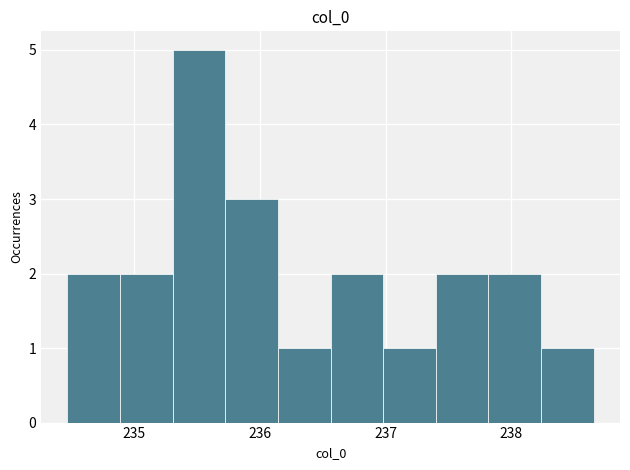

Reading left to right, transcribe this chart: for each bar, give the range it covers on the x-axis and its height. Neither the bar edges nor the heights are printed on the chart, so give them approximately, as read against the axes.

234.5 to 234.9: 2
234.9 to 235.3: 2
235.3 to 235.7: 5
235.7 to 236.1: 3
236.1 to 236.6: 1
236.6 to 237.0: 2
237.0 to 237.4: 1
237.4 to 237.8: 2
237.8 to 238.2: 2
238.2 to 238.7: 1